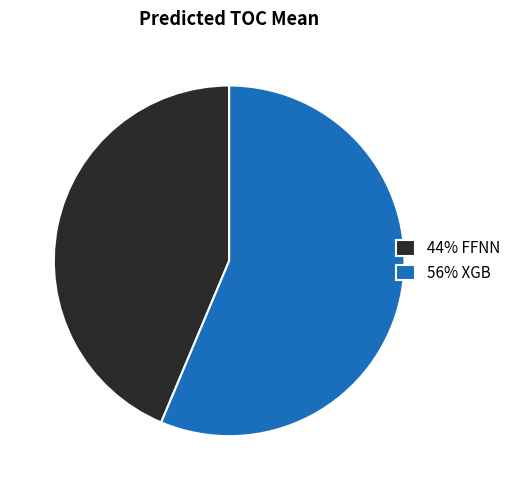

True or false: 56% XGB accounts for 68% of the total.

False